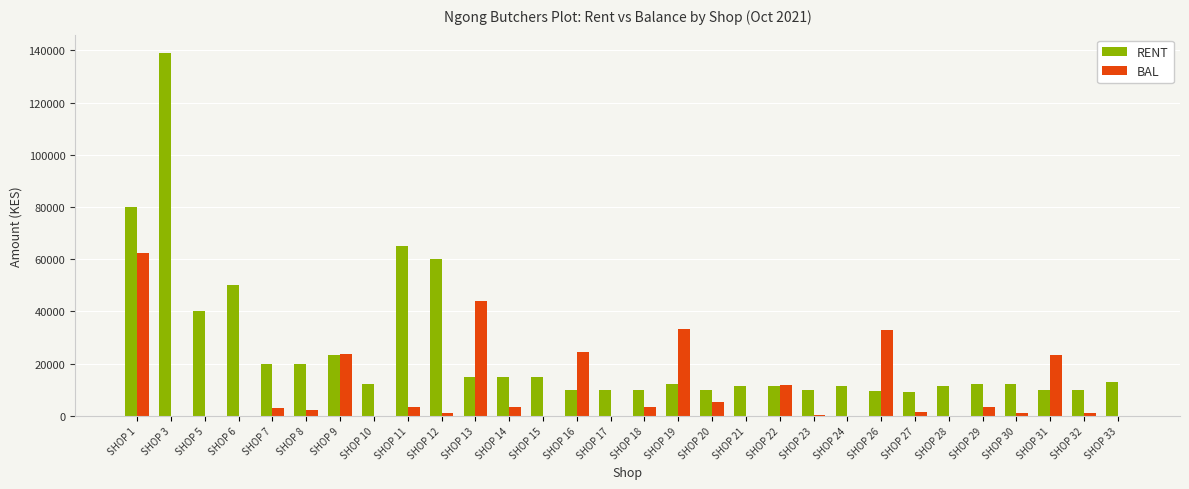

At which label does BAL first exceed 2300?

SHOP 1